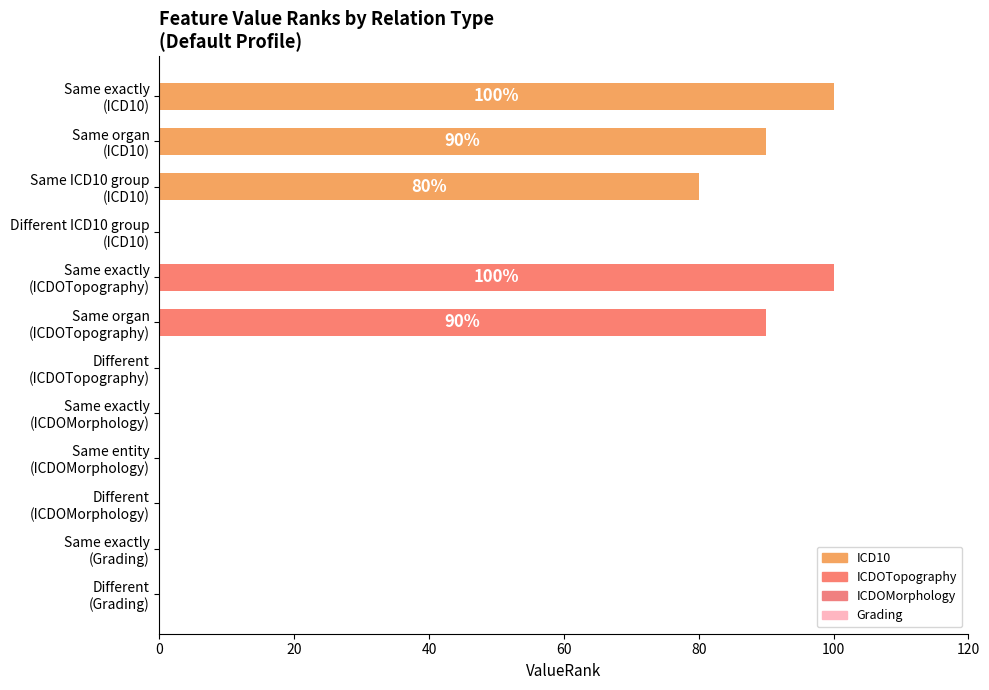

What is the average value?

38